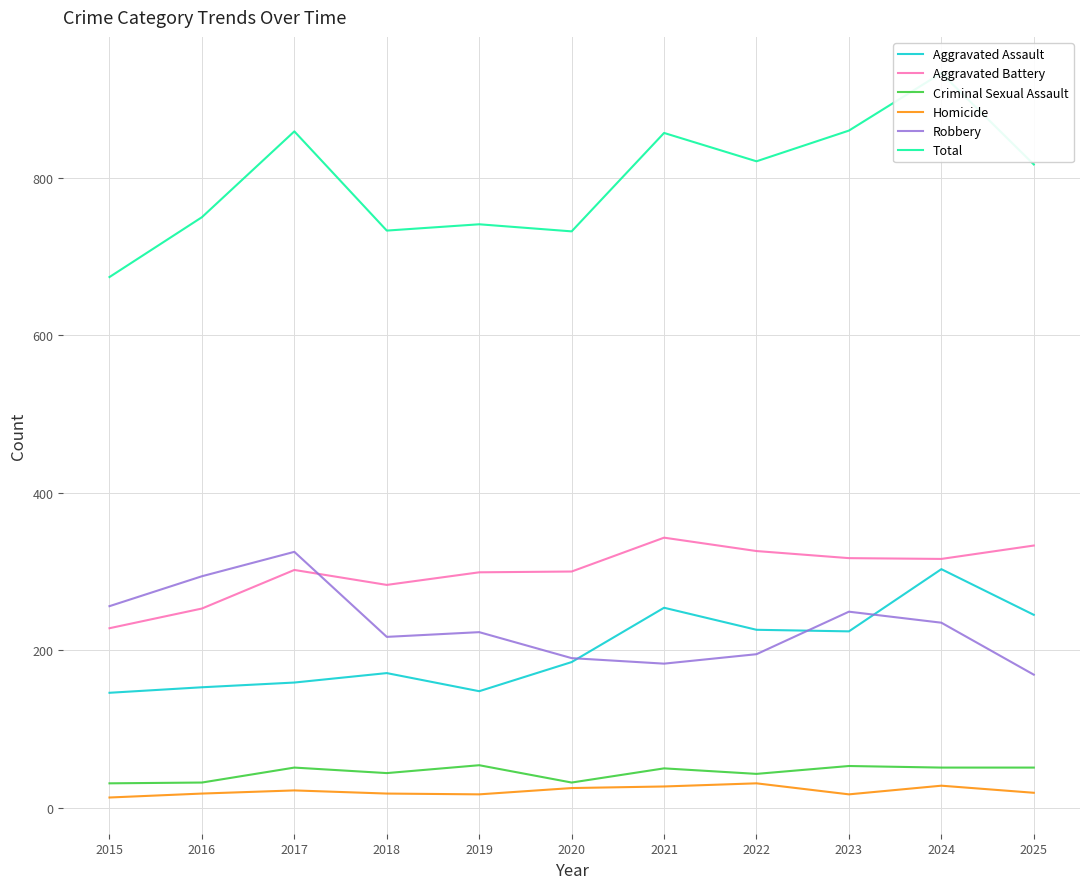

The Robbery series shows 325 at 2017. True or false?

True